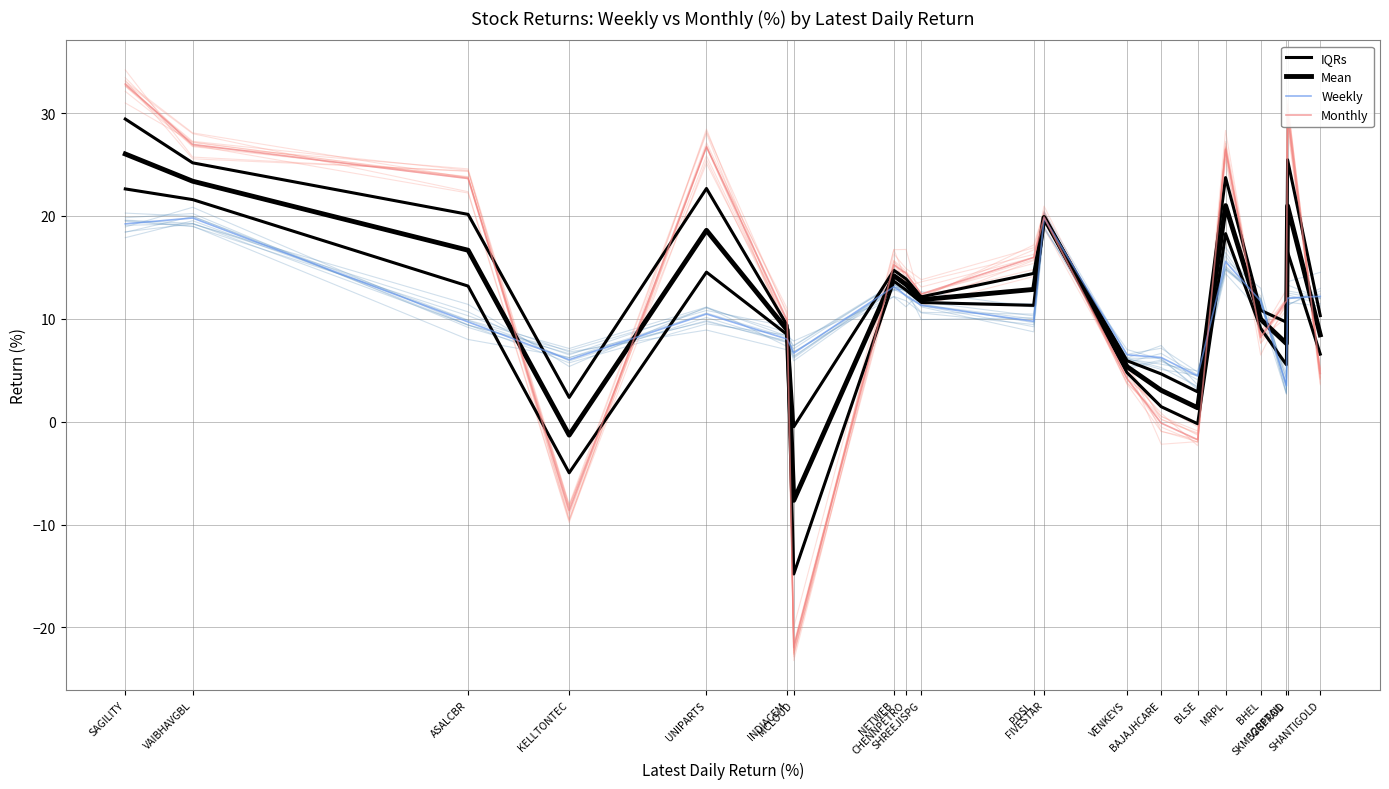

What is the difference between the highest and lowest values at FIVESTAR?

0.1